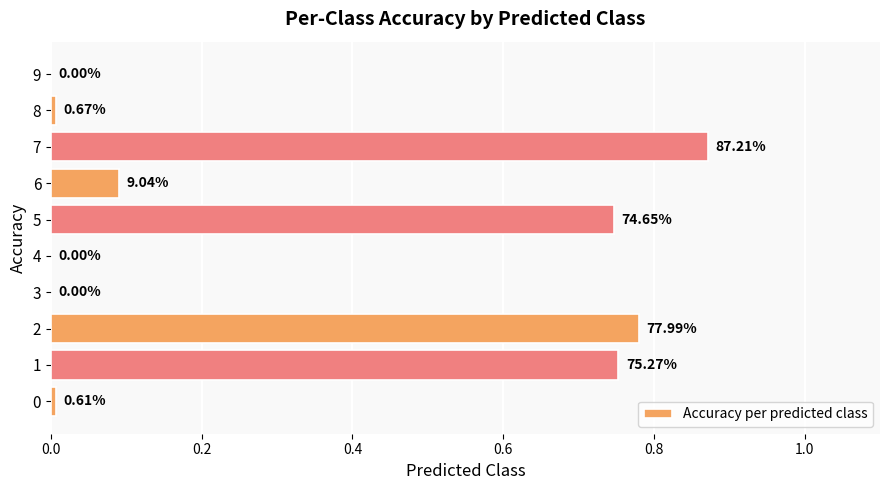

Are the bars grouped side by side (vs. stacked)?

No